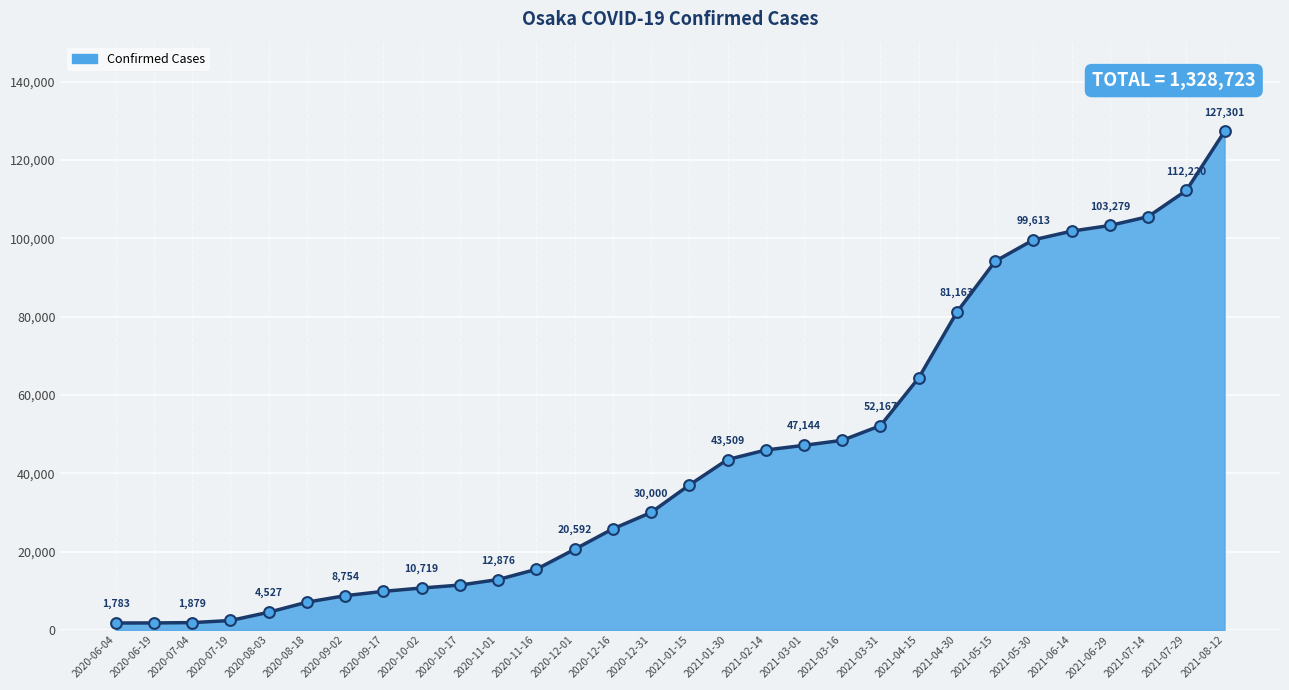

Between 2020-09-02 and 2021-03-16, which is larger?

2021-03-16